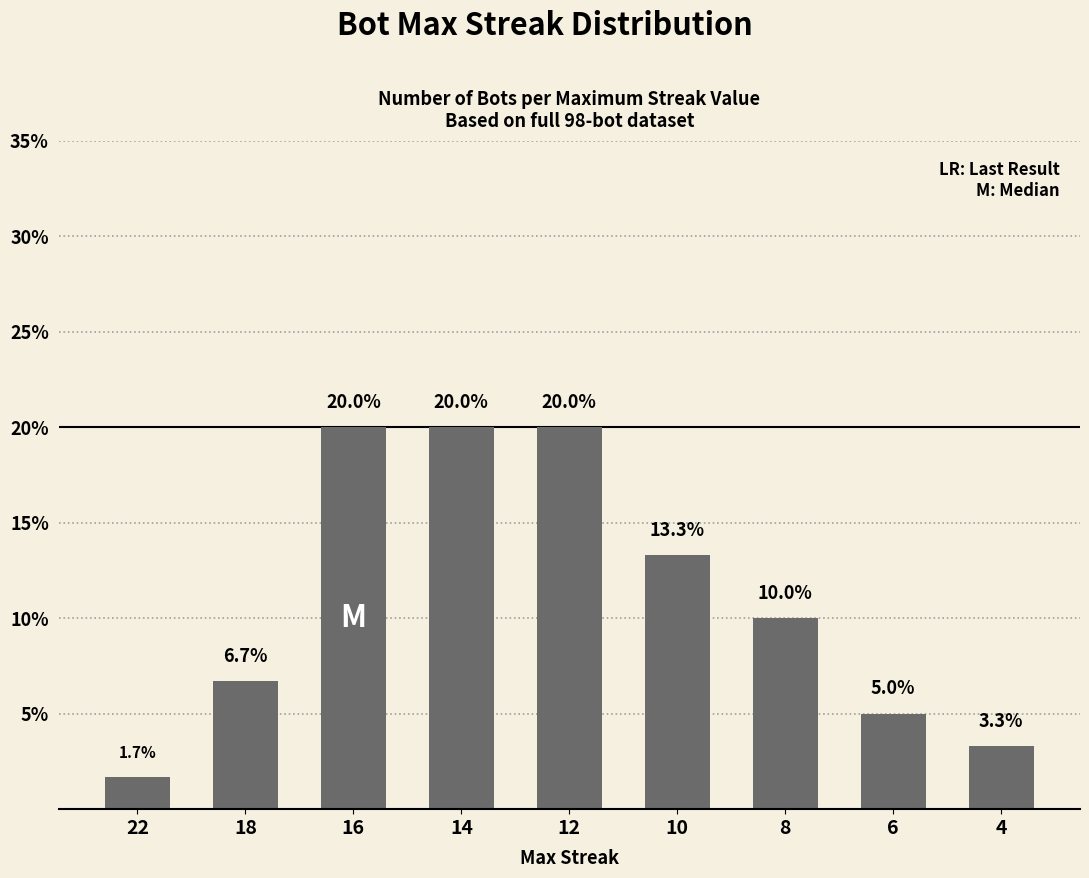

What is the change in value from 14 to 8?

-10.0